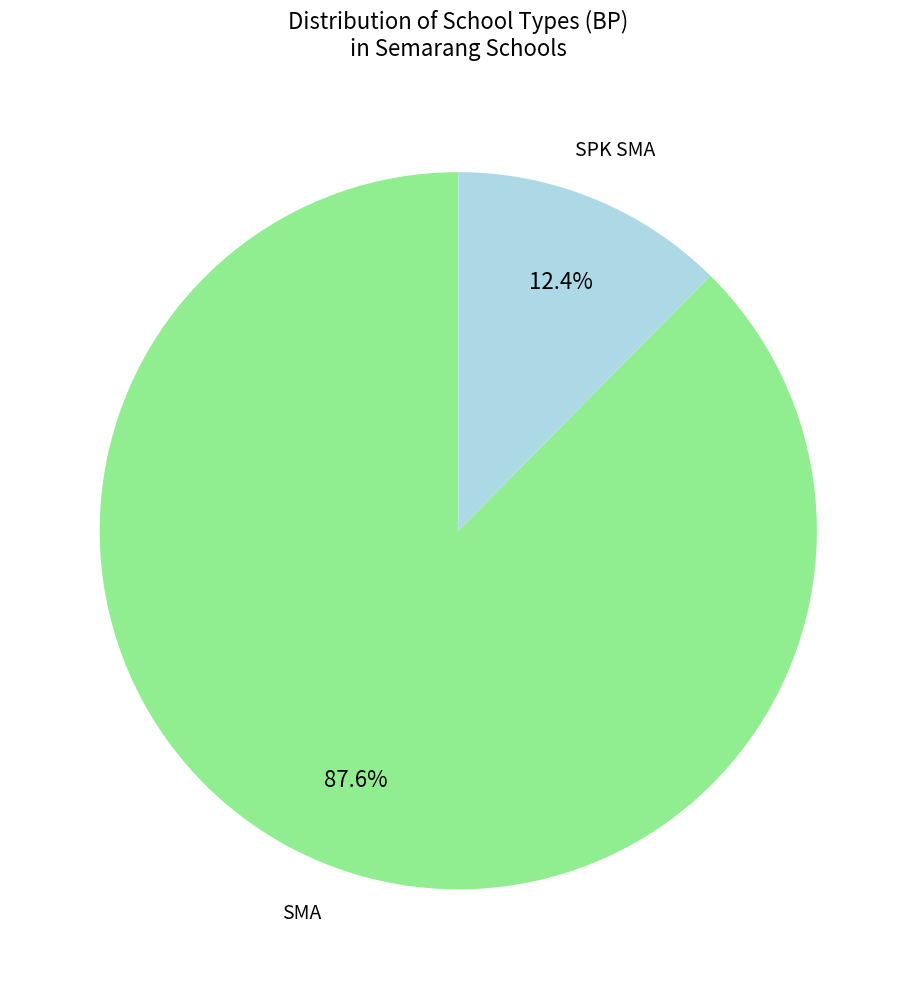

Is there a majority slice in this chart?

Yes